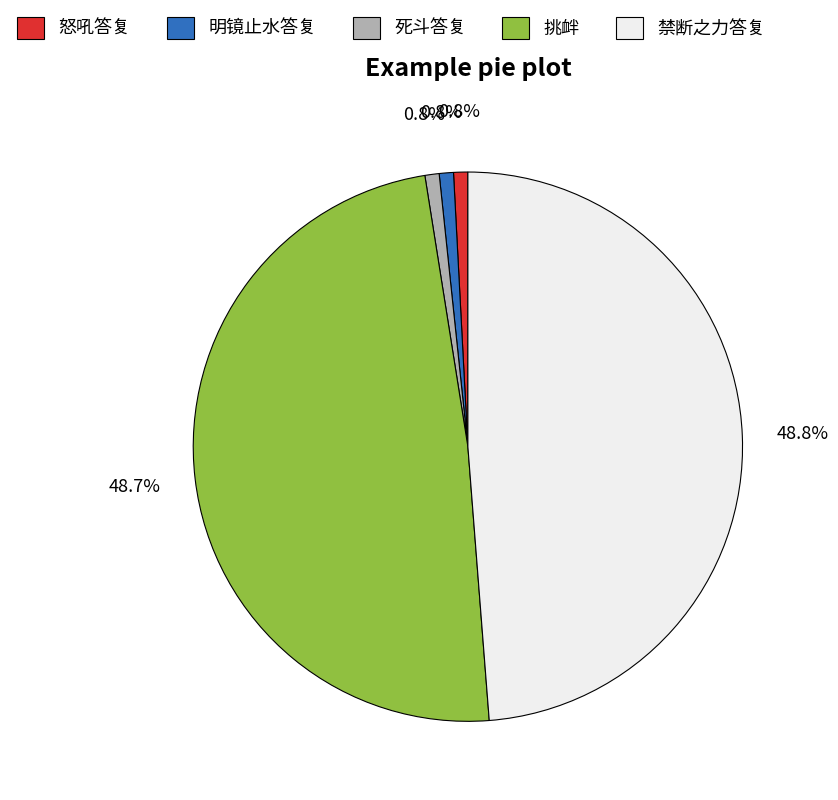

Does any single category account for the majority?

No